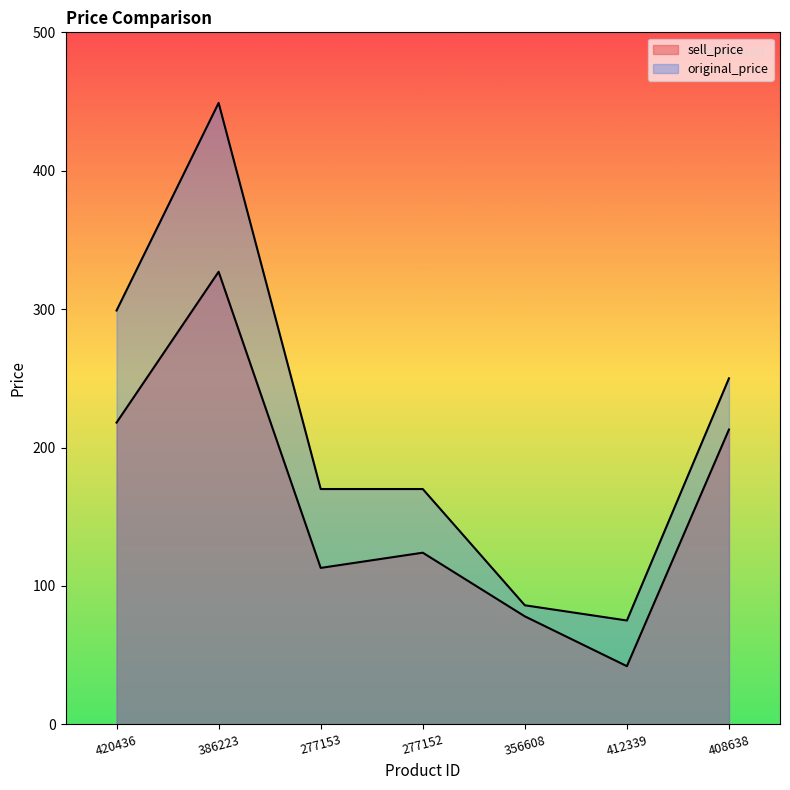

True or false: sell_price and original_price cross at least once.

False